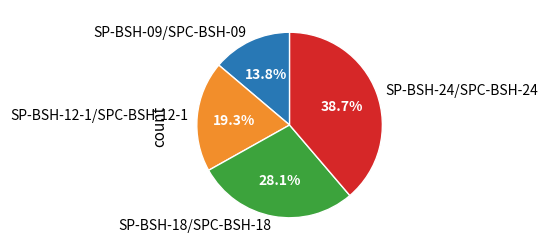

Which category has the biggest portion of the pie?

SP-BSH-24/SPC-BSH-24